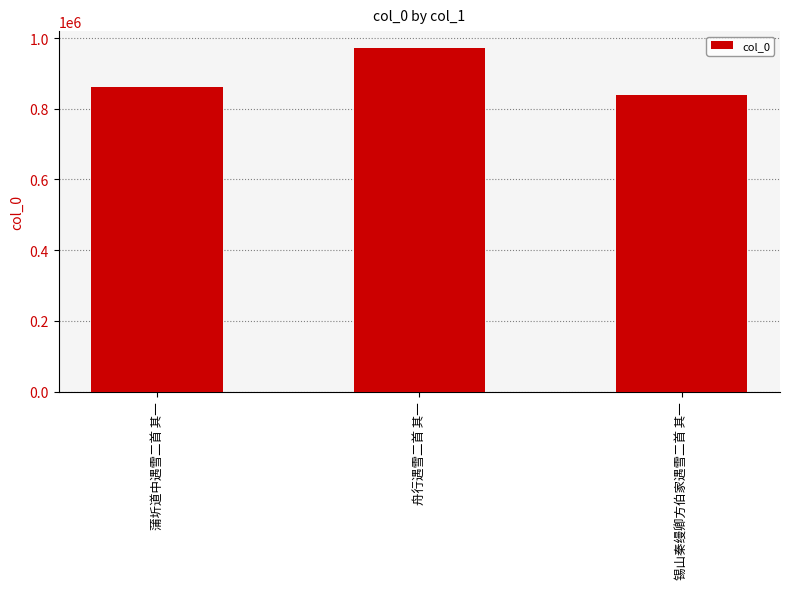

The chart shows a value of 839363 at 锡山秦缦卿方伯家遇雪二首 其一. True or false?

True